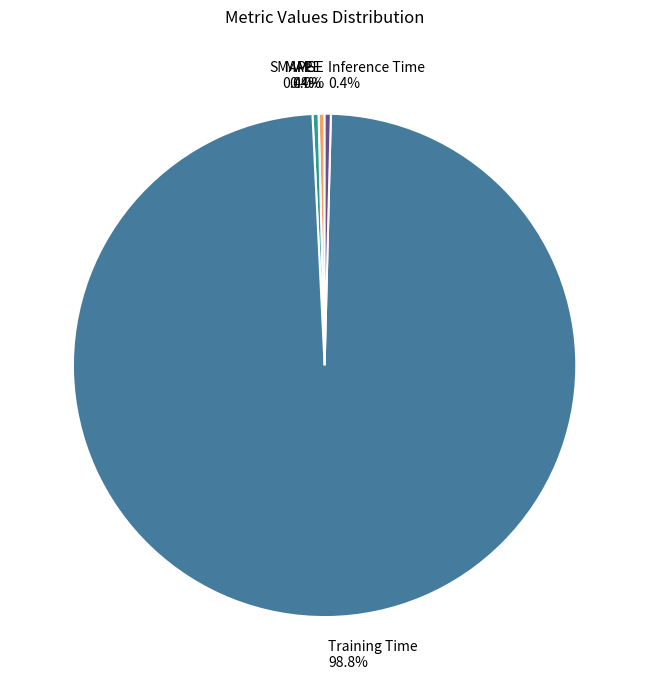

Which slice represents more than half of the pie?

Training Time